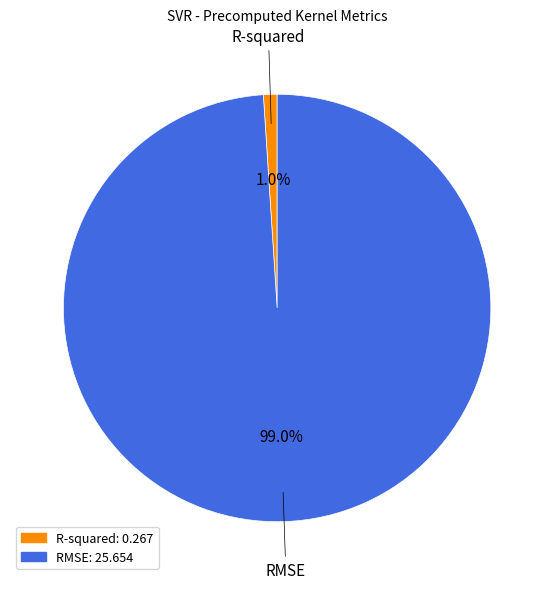

Do R-squared and RMSE together represent more than half of the pie?

Yes